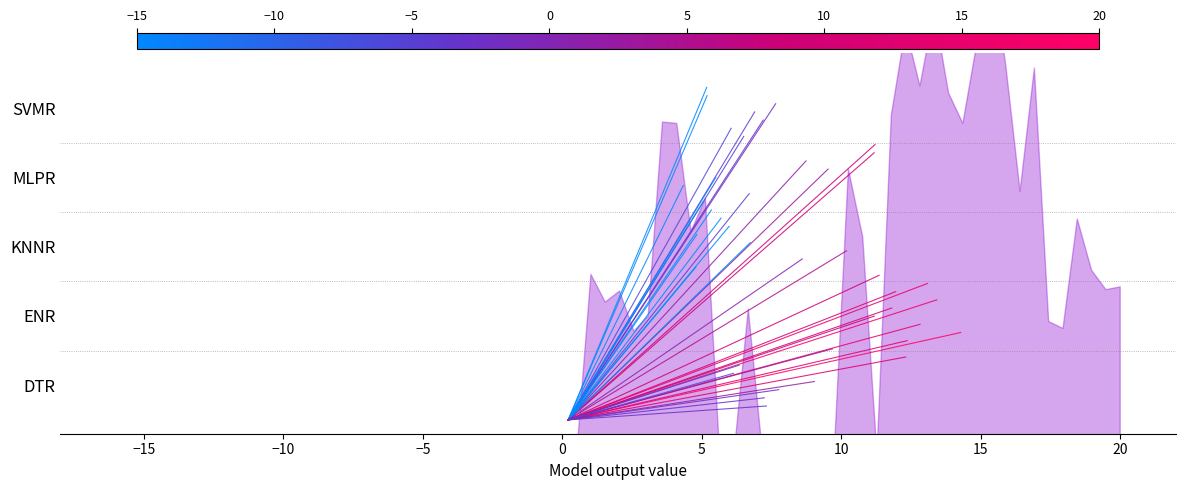

Which has a higher value, −10 or −15?

−10